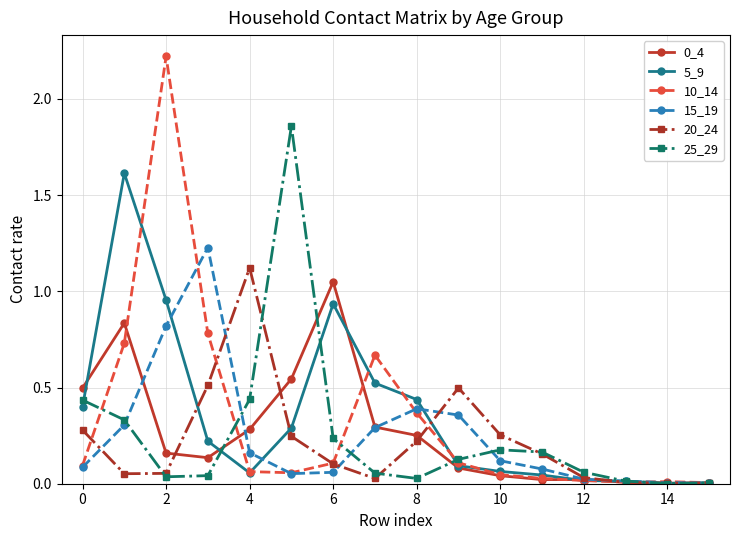

How many lines are shown in the chart?

6